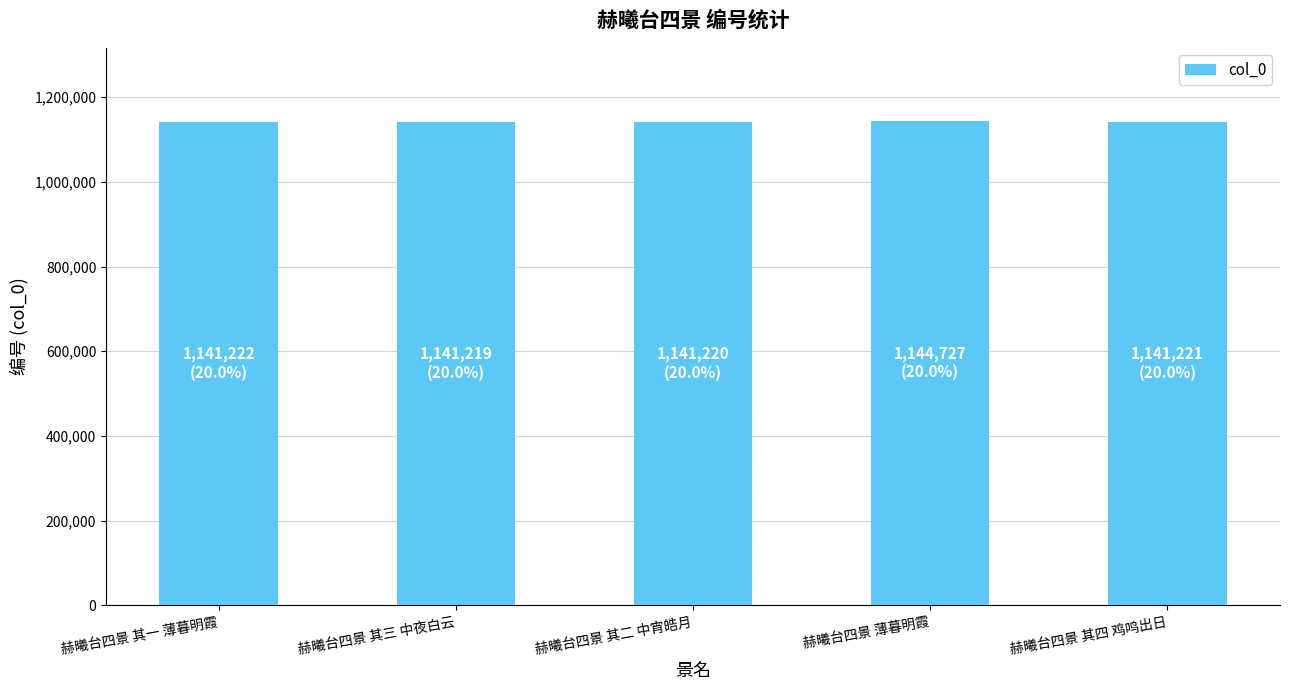

What is the maximum value shown in the chart?

1144727